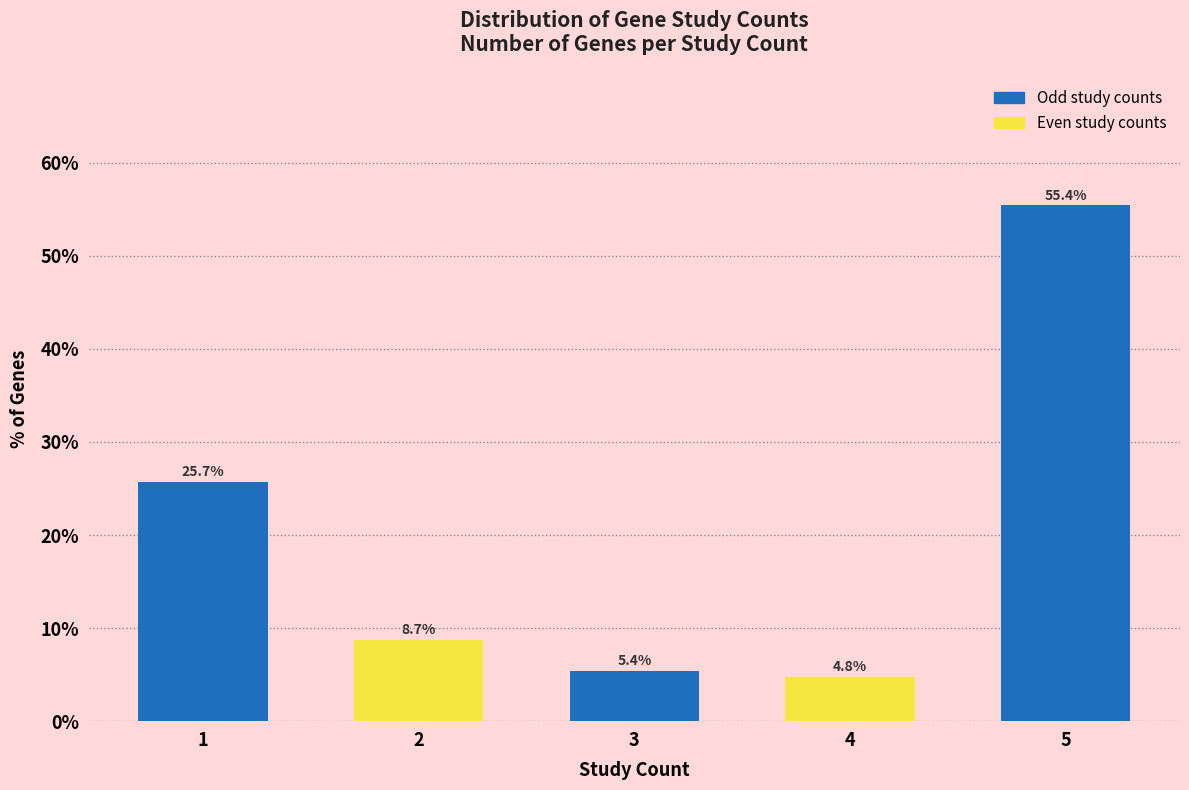

Reading left to right, list all the values displayed in this chart.

25.7	8.7	5.4	4.8	55.4